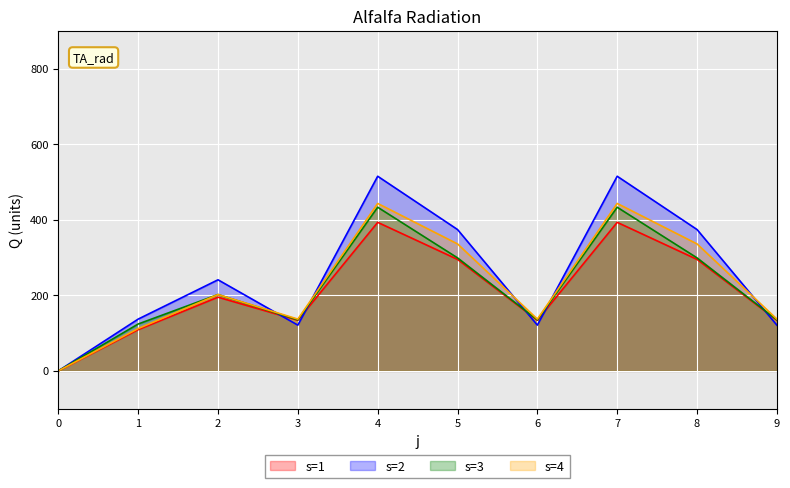

Reading right to left, what are all the values shown in this chart?

s1: 134	295	393	134	295	393	134	195	109	0
s2: 121	374	515	121	374	515	121	241	137	0
s3: 135	299	433	135	299	433	135	202	124	0
s4: 137	336	443	137	336	443	137	202	112	0